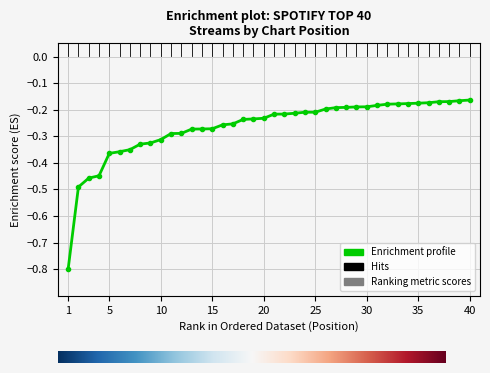

What is the sum of all values?

-10.6